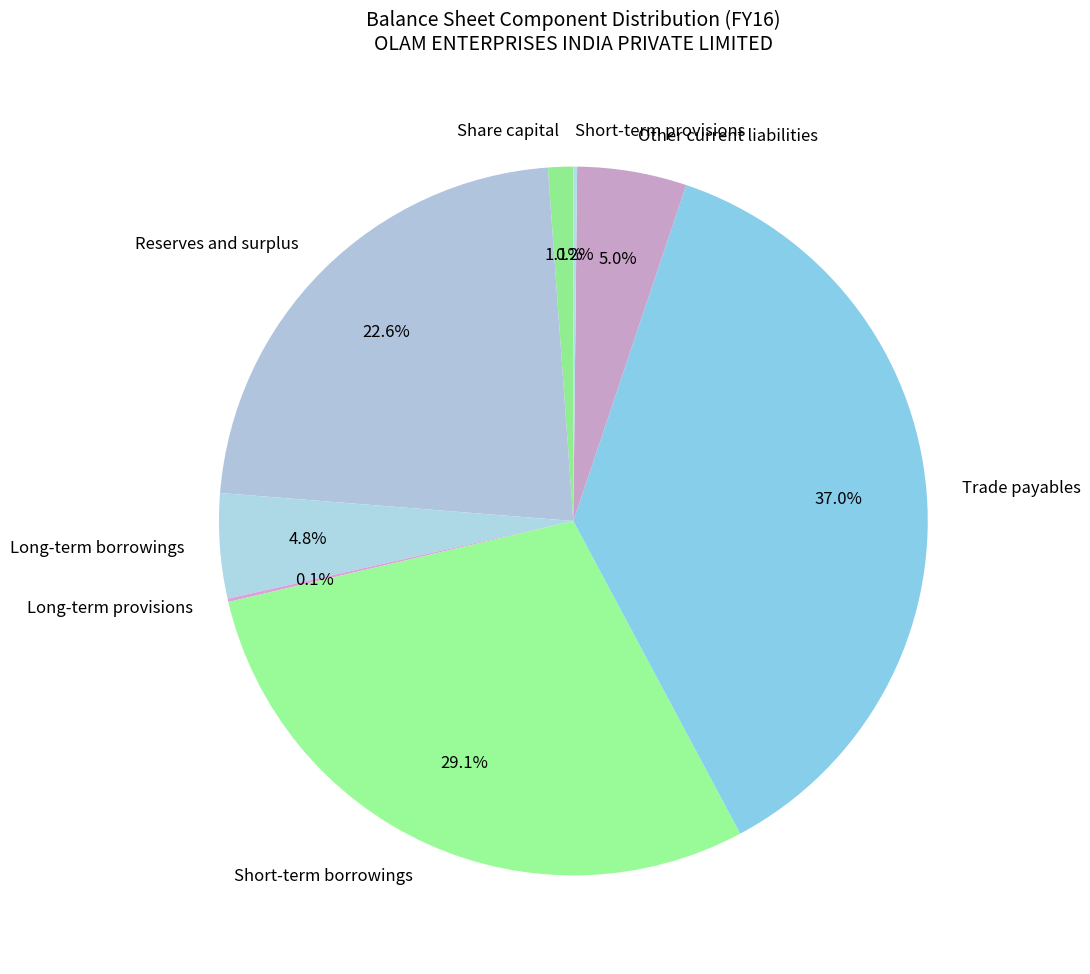

Combined, do Other current liabilities and Short-term borrowings account for over 50%?

No